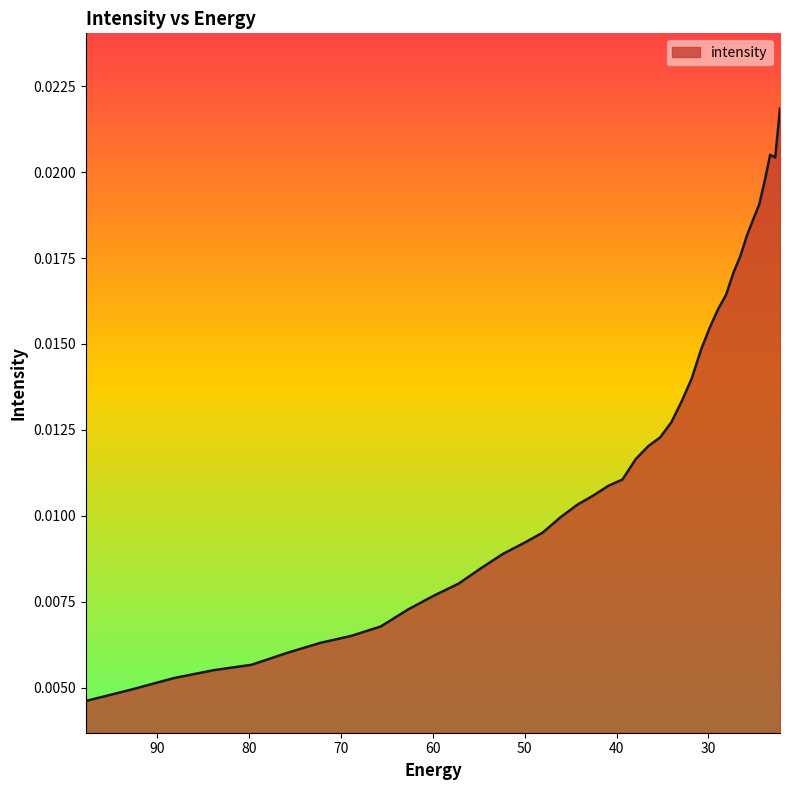

What is the label of the 38th point from the left?

23.282911